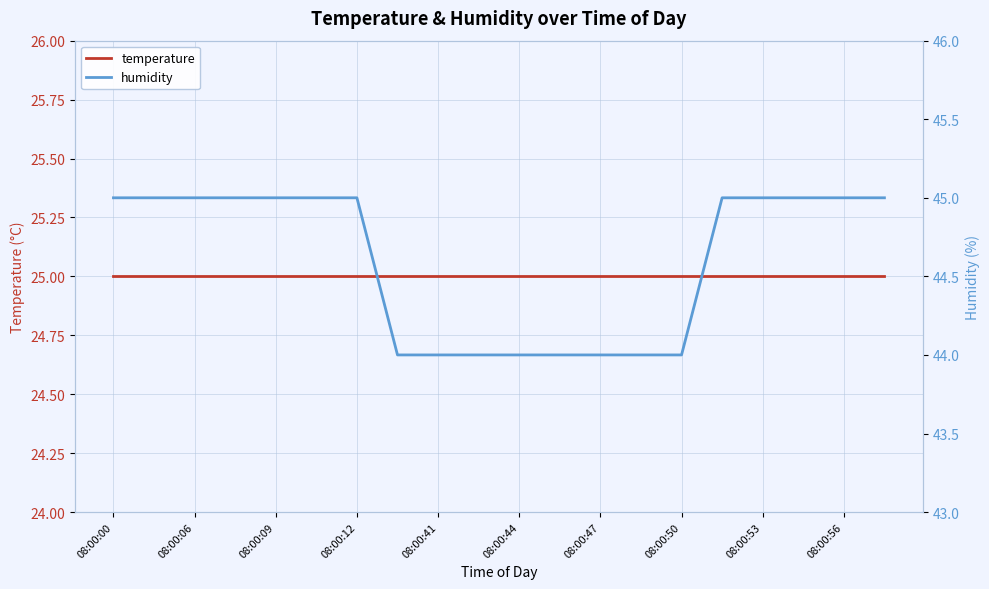

How many categories are shown in the chart?

20